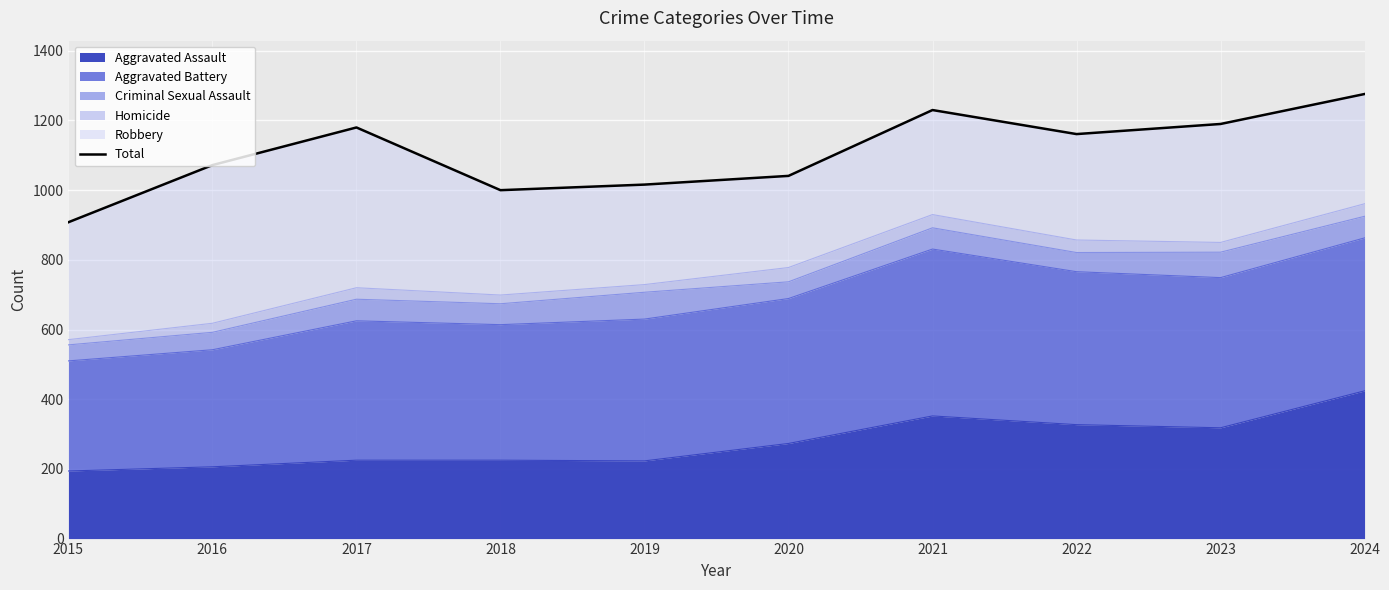

How many lines are shown in the chart?

1